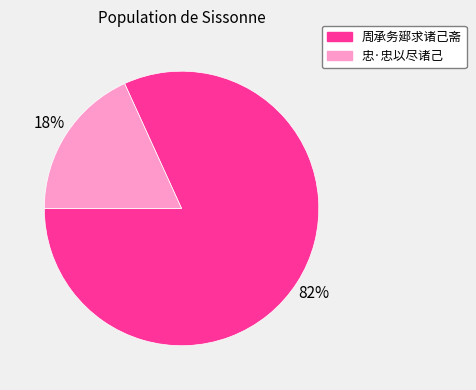

Which slice represents more than half of the pie?

周承务郔求诸己斋